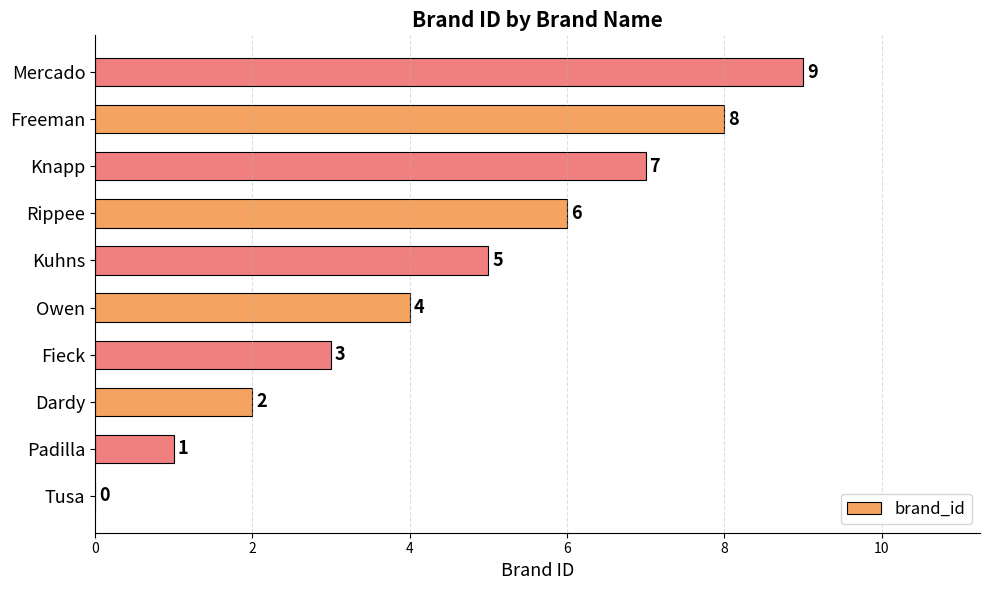

True or false: the data shows 3 at Fieck.

True